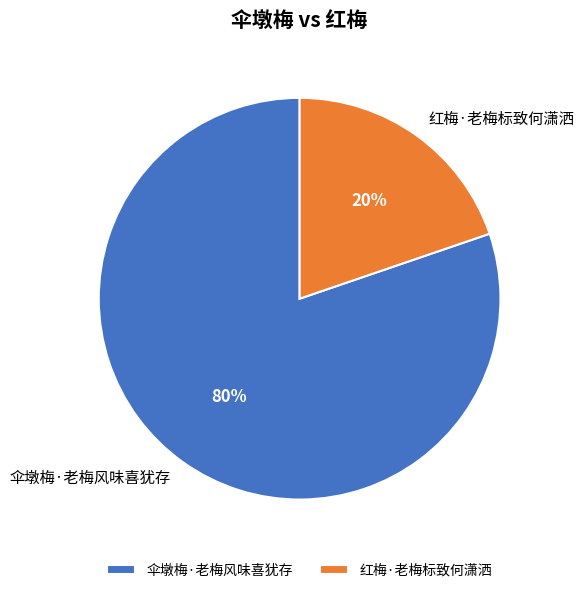

To the nearest percent, what is the average slice percentage?

50%